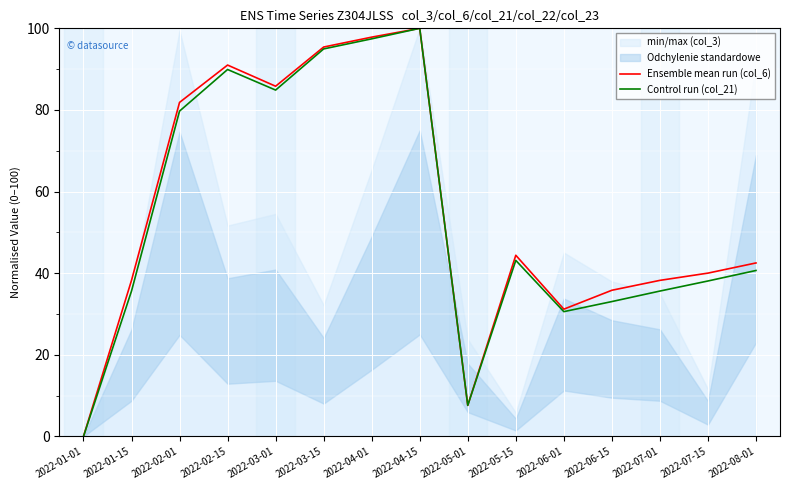

At which category does the chart reach its minimum across all series?

2022-01-01